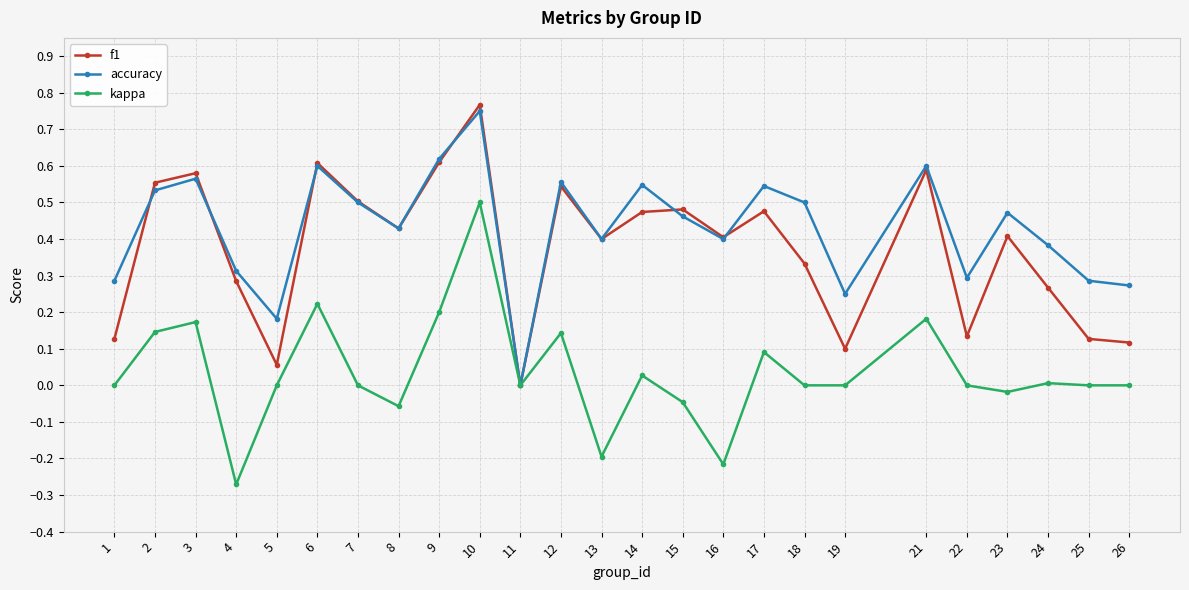

Between 3 and 4, which series saw the biggest shift?

kappa